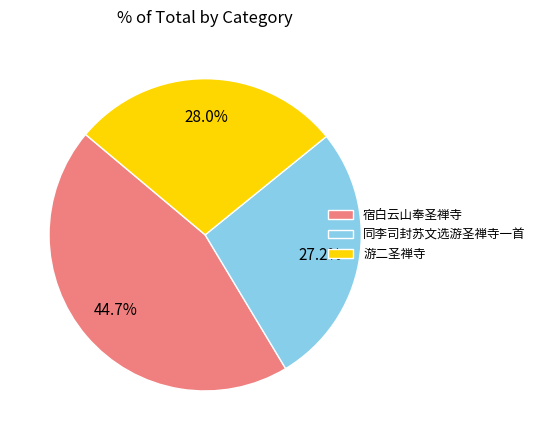

To the nearest percent, what percentage of the pie is 宿白云山奉圣禅寺?

45%